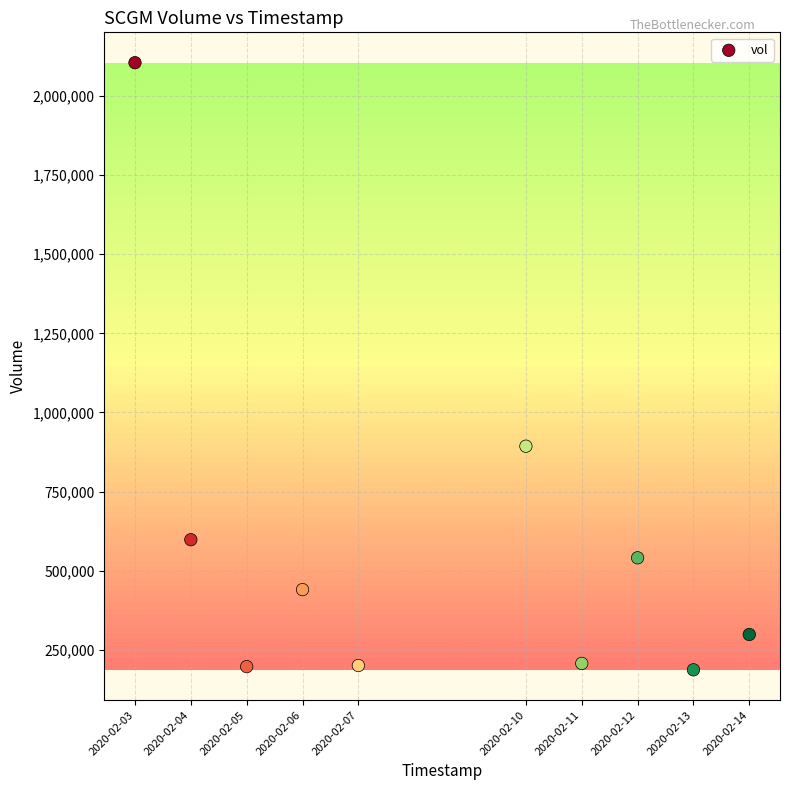

What is the average Y value?

566480